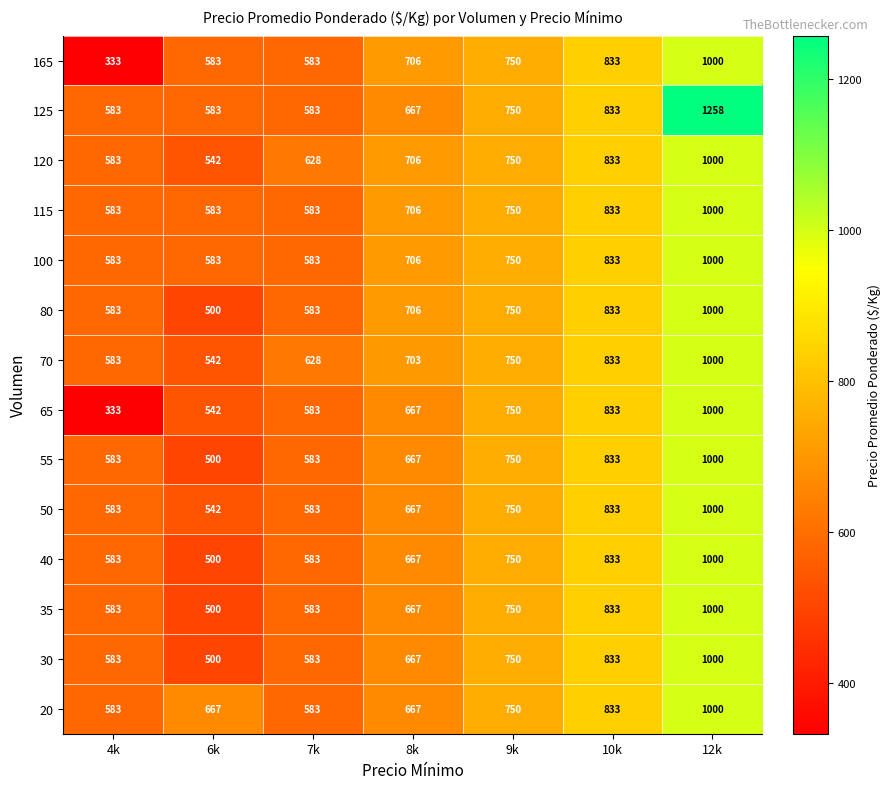

What is the difference between the second highest and second lowest values in the 70 series?

250